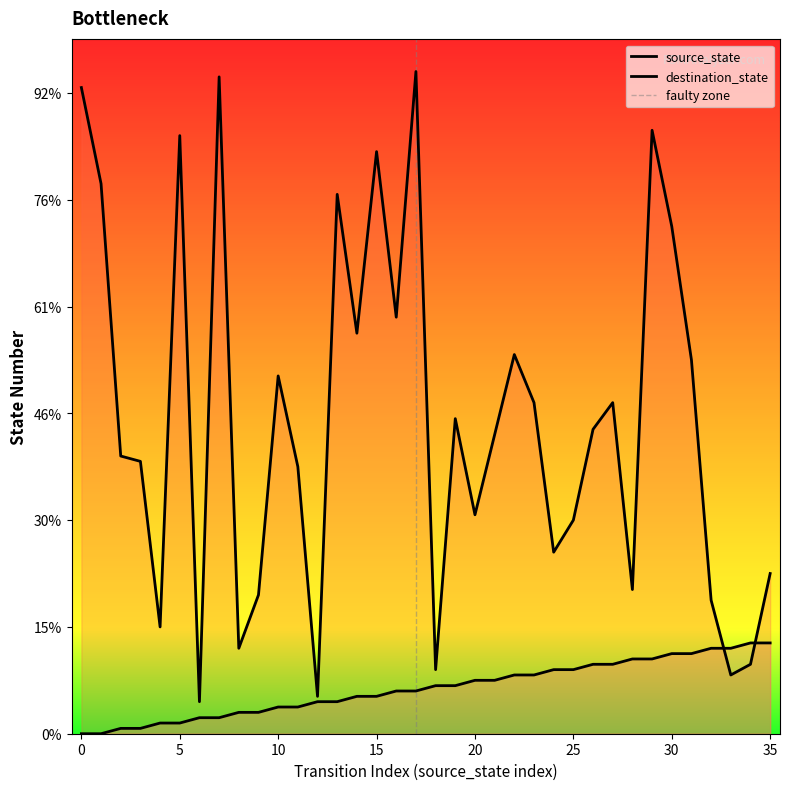

Between 4 and 25, which is larger?

25